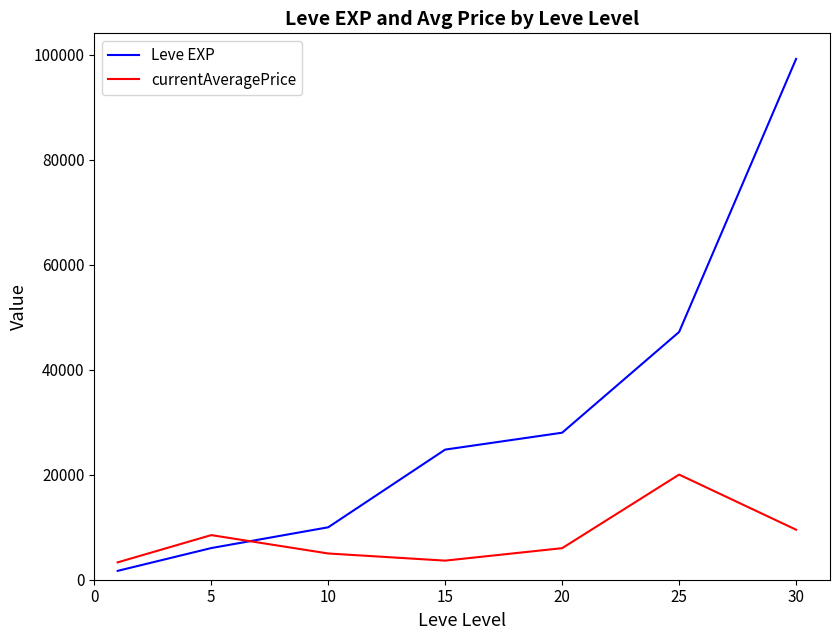

How many lines are shown in the chart?

2